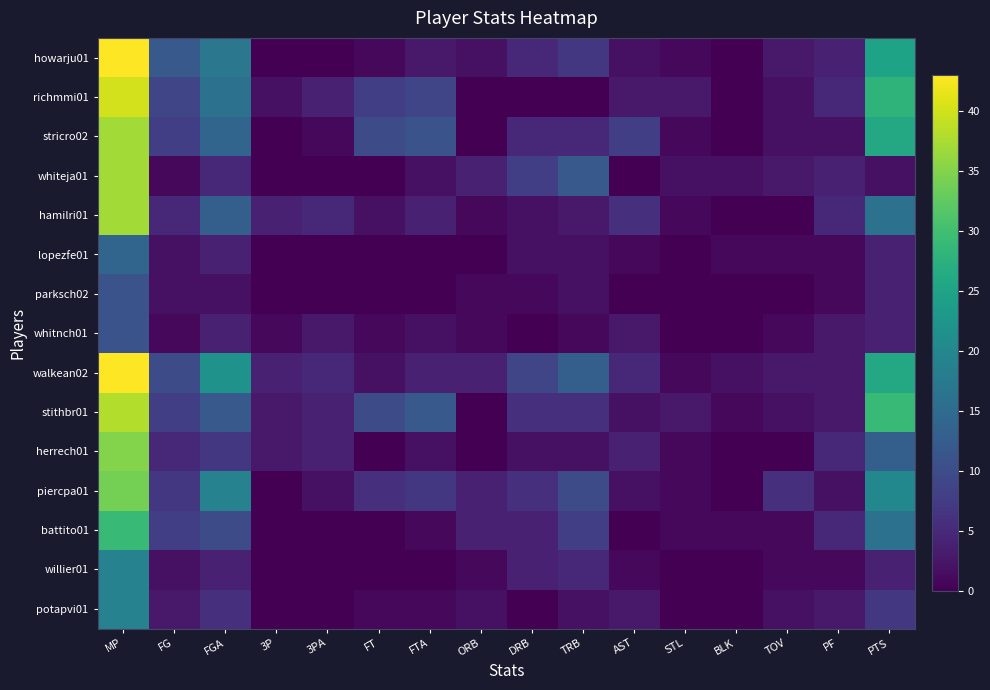

What is the maximum value shown in the chart?

43